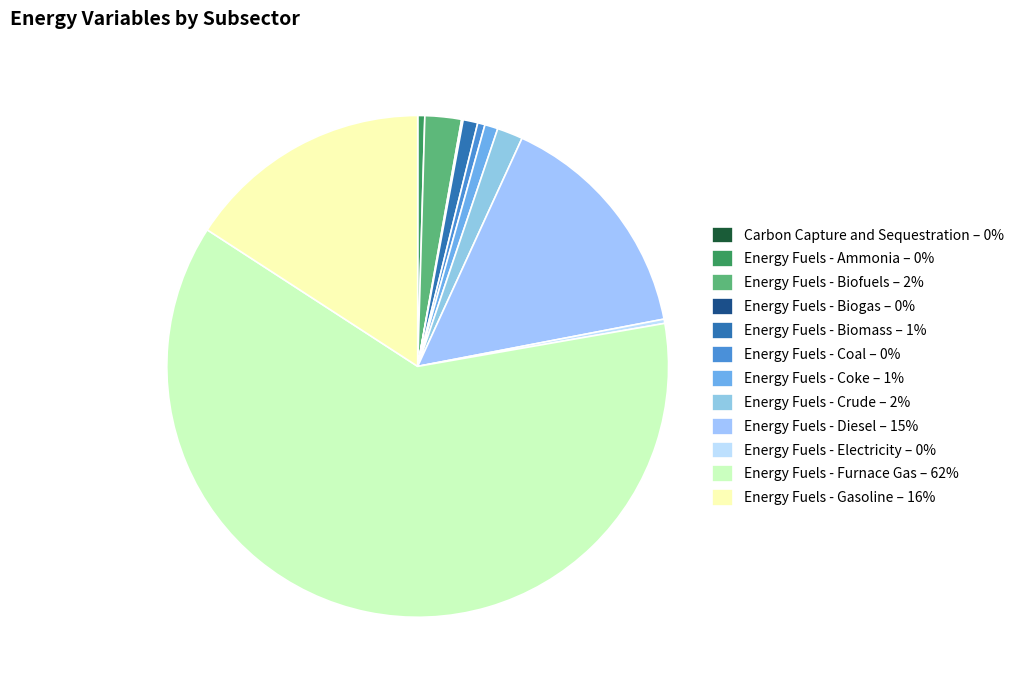

Is it true that Energy Fuels - Coal is 0% of the pie?

True